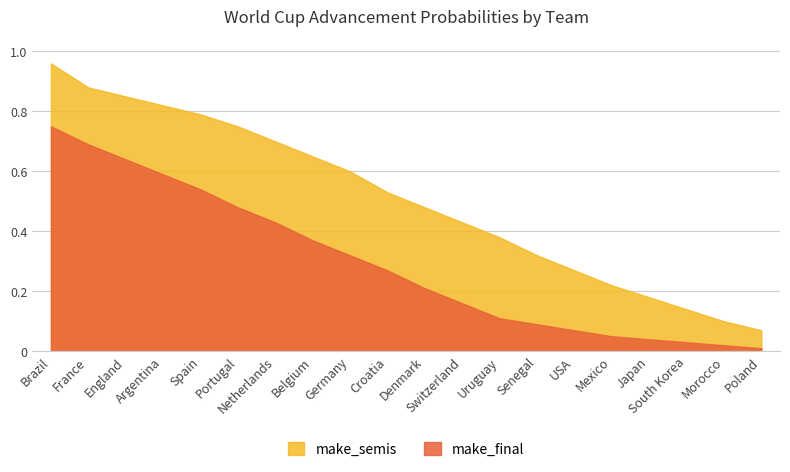

What position from the right is England?

18